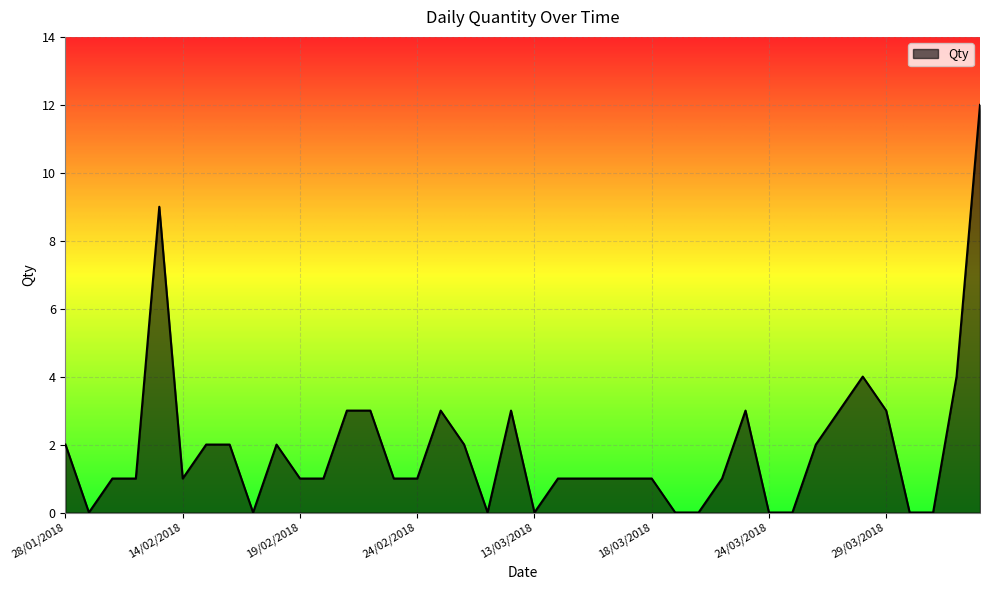

What is the greatest value displayed?

12